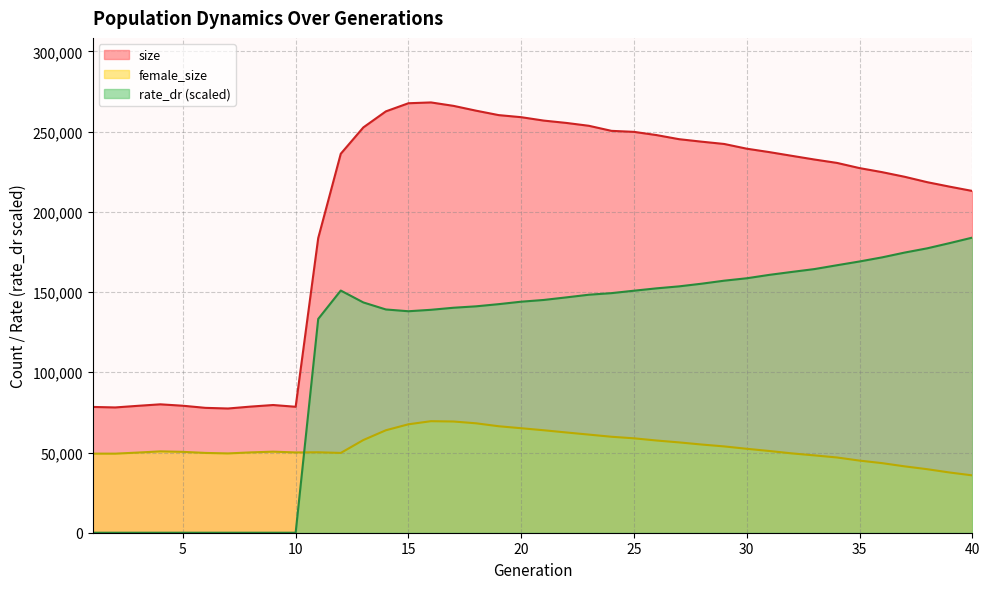

Rank the series at 23 from highest to lowest value.

size, rate_dr, female_size